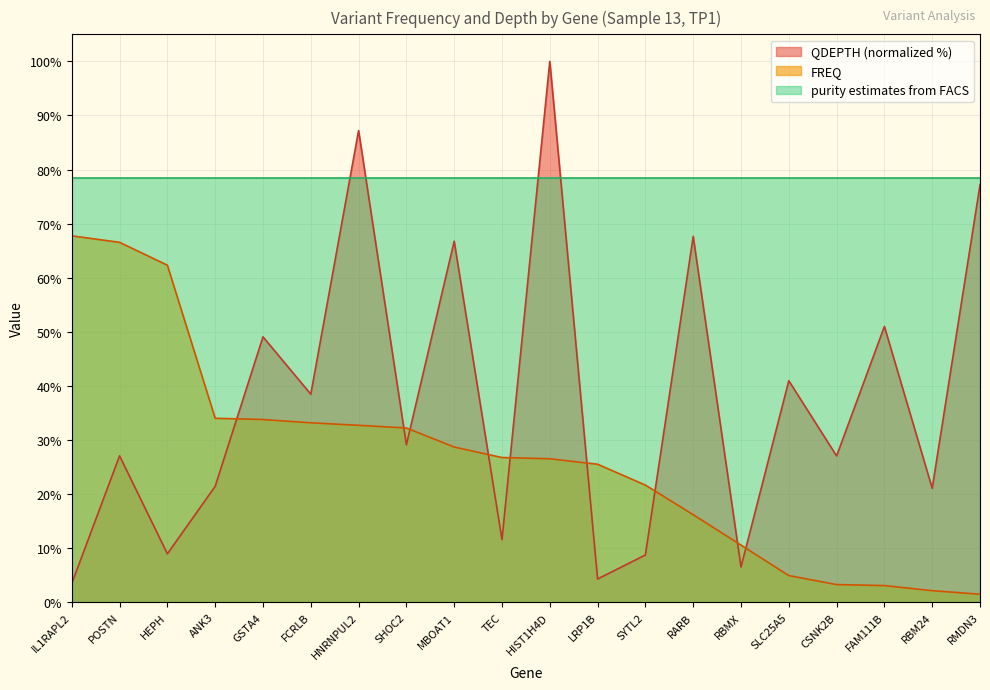

What is the label of the 1st point from the right?

RMDN3